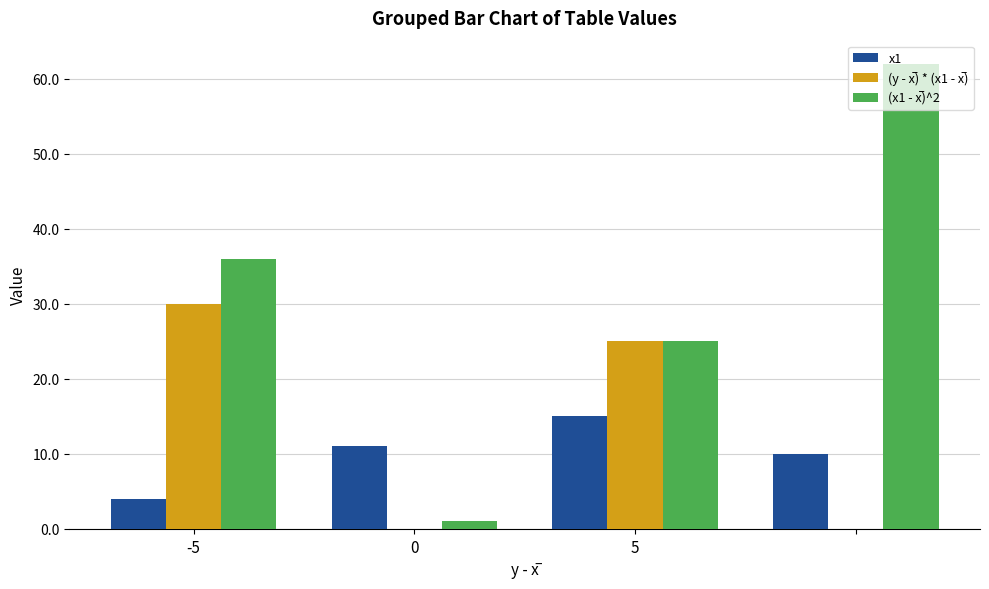

What is the difference between the maximum and minimum values in the x1 series?

11